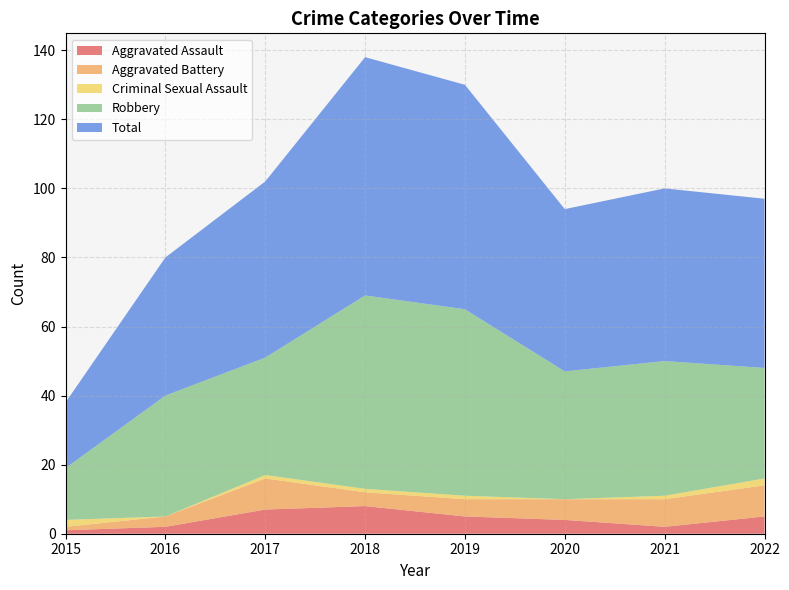

Reading left to right, list all the values displayed in this chart.

Aggravated Assault: 2015=1	2016=2	2017=7	2018=8	2019=5	2020=4	2021=2	2022=5
Aggravated Battery: 2015=1	2016=3	2017=9	2018=4	2019=5	2020=6	2021=8	2022=9
Criminal Sexual Assault: 2015=2	2016=0	2017=1	2018=1	2019=1	2020=0	2021=1	2022=2
Robbery: 2015=15	2016=35	2017=34	2018=56	2019=54	2020=37	2021=39	2022=32
Total: 2015=19	2016=40	2017=51	2018=69	2019=65	2020=47	2021=50	2022=49